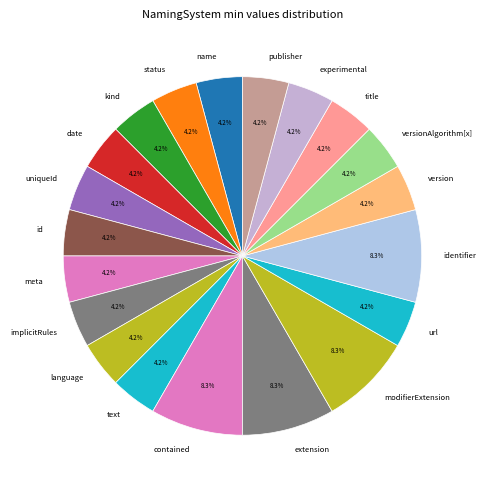

How many segments does this pie chart have?

20